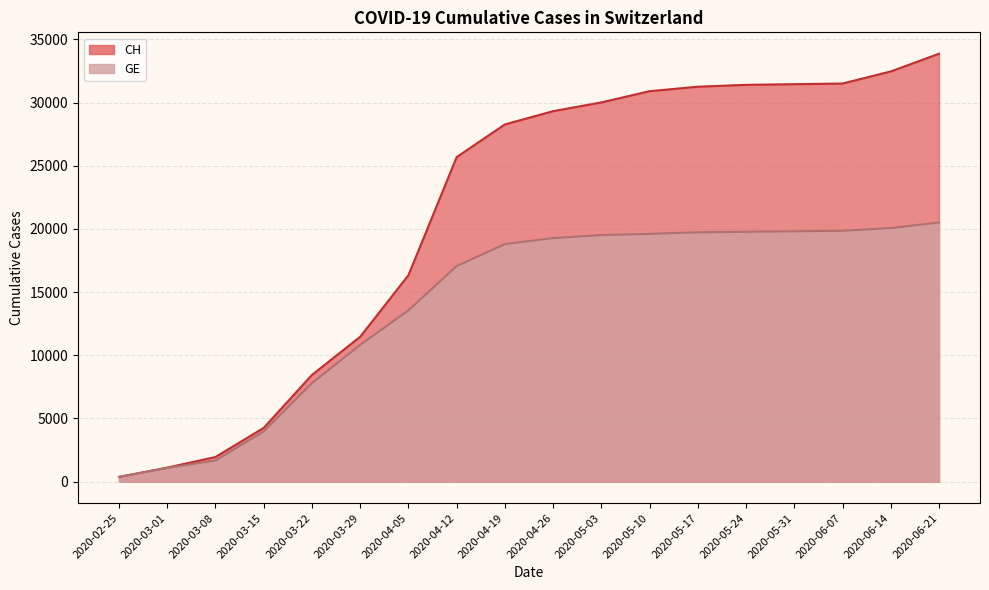

What are all the series names shown in the legend?

CH, GE